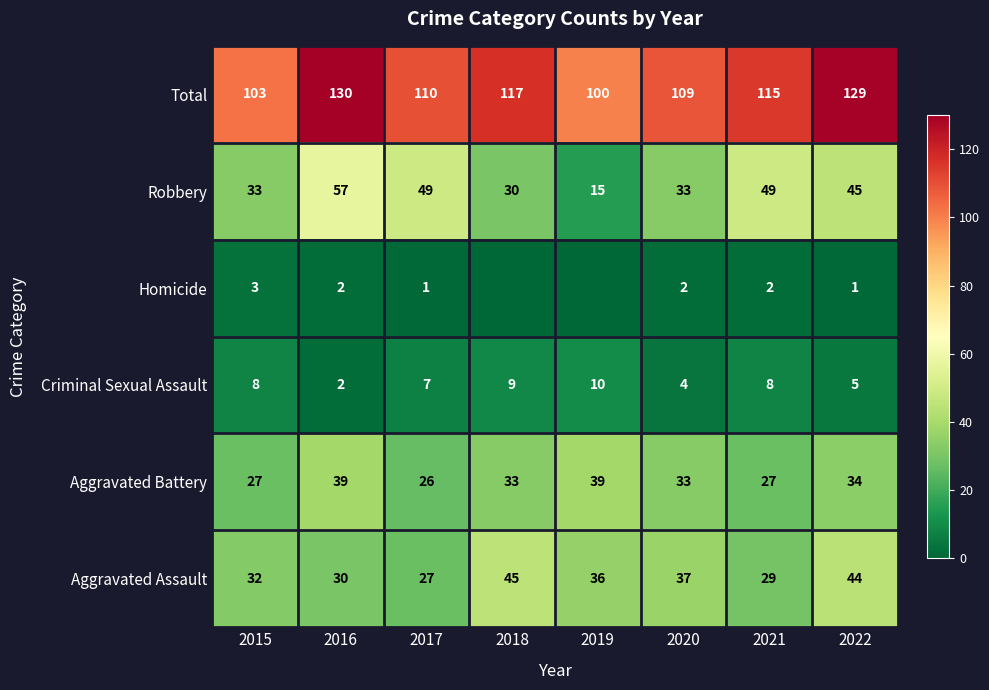

What is the difference between the highest and lowest values at 2020?

107